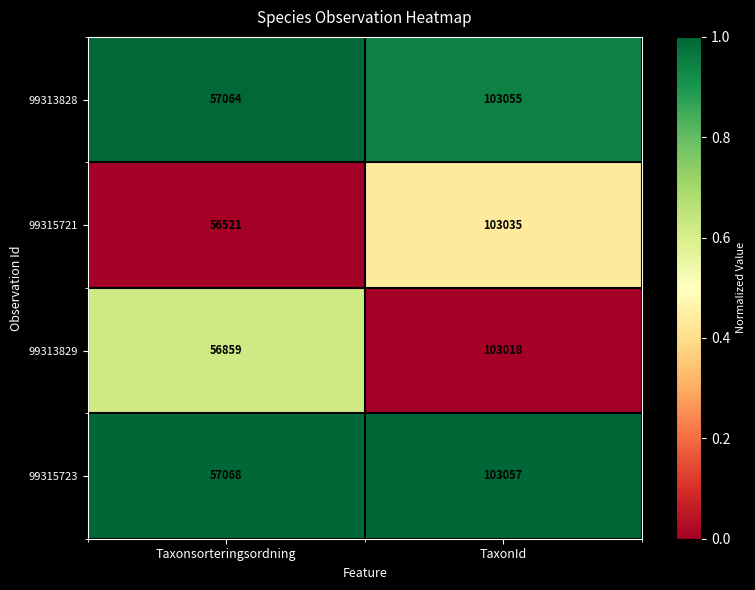

Which series has the largest total across all categories?

99315723